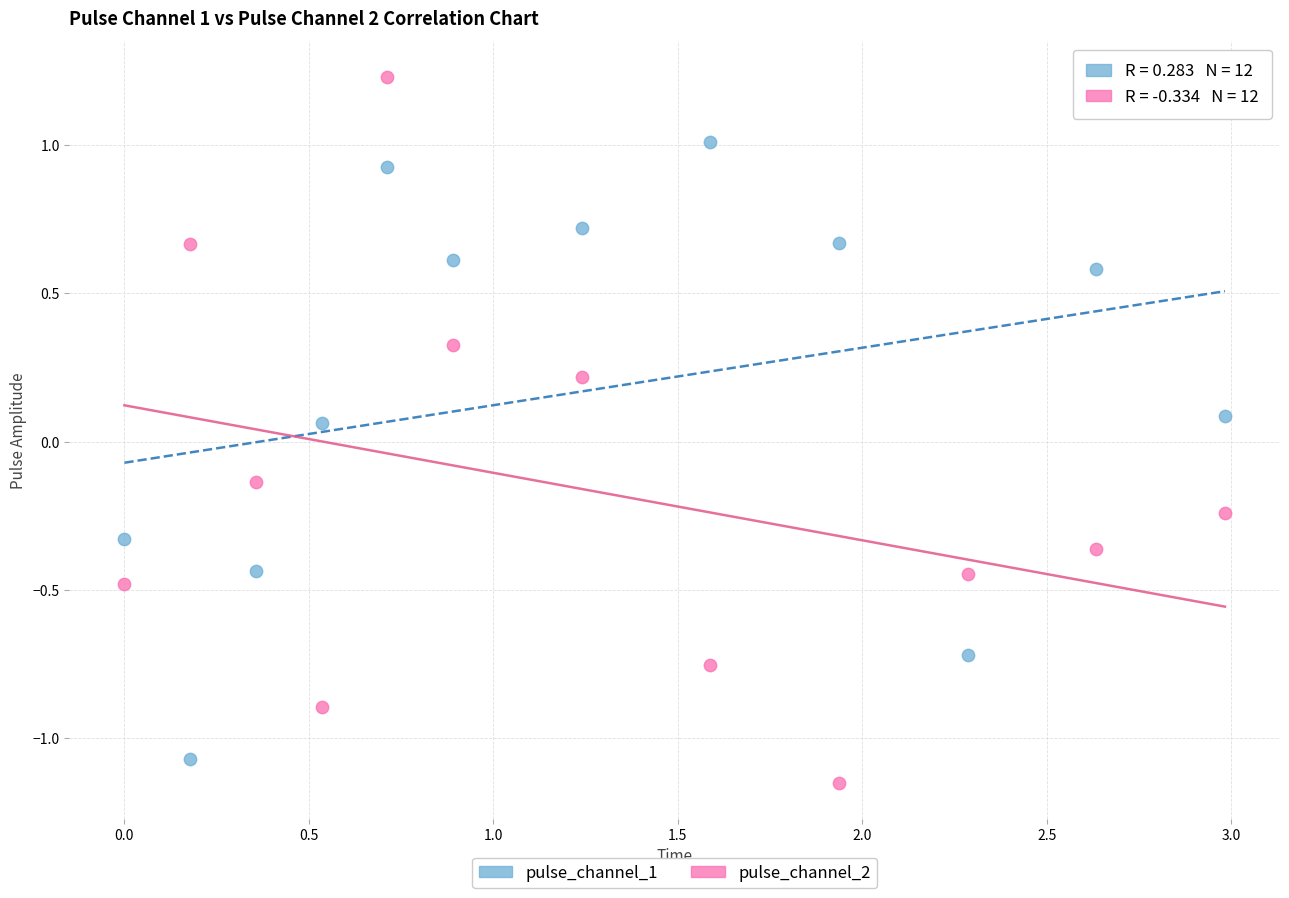

What are all the series names shown in the legend?

pulse_channel_1, pulse_channel_2